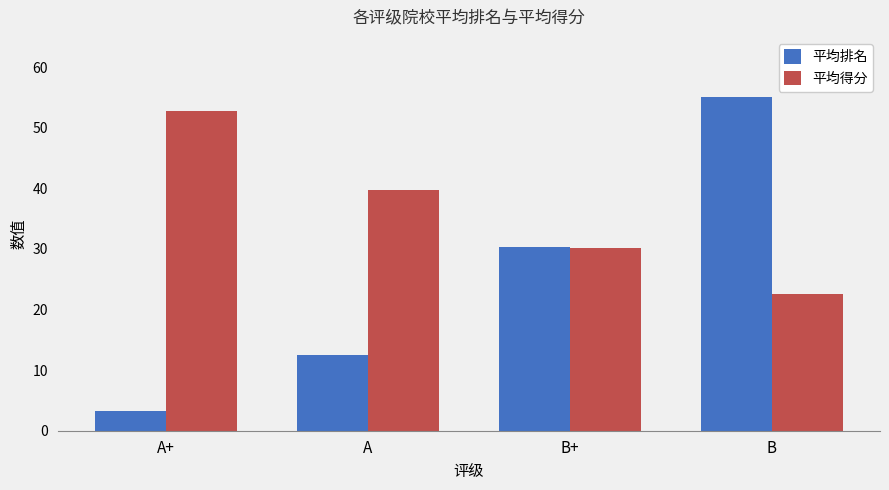

What is the maximum value shown in the chart?

55.0